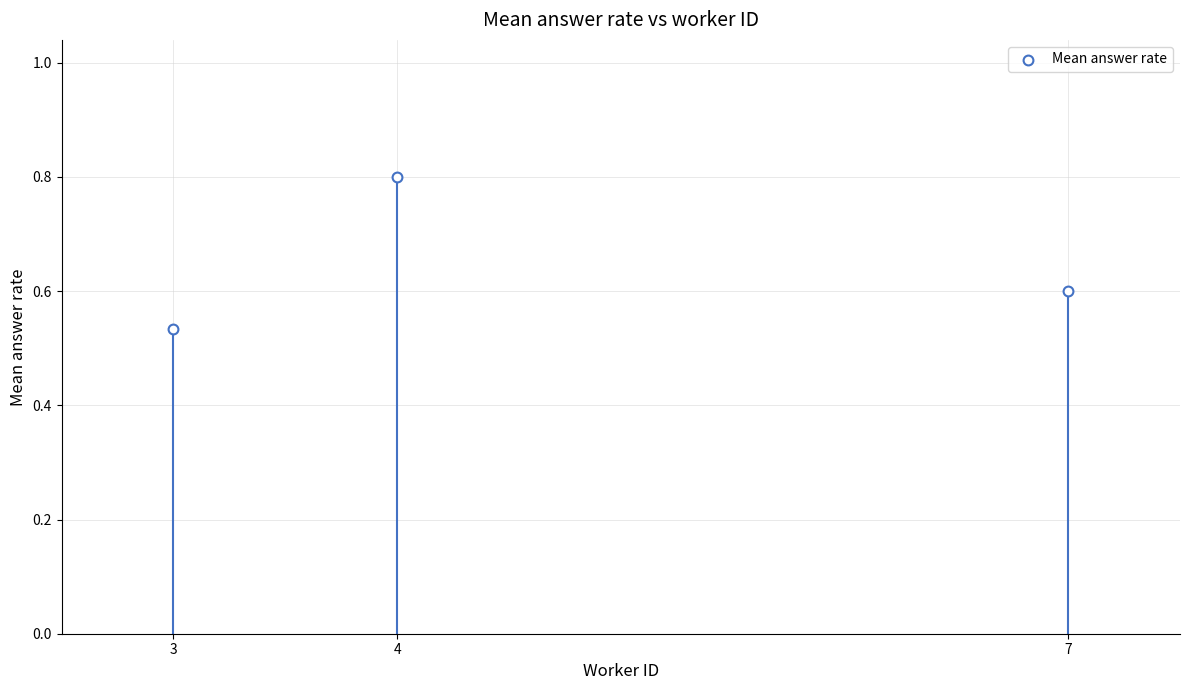

What is the range of Y values (max minus min)?

0.3